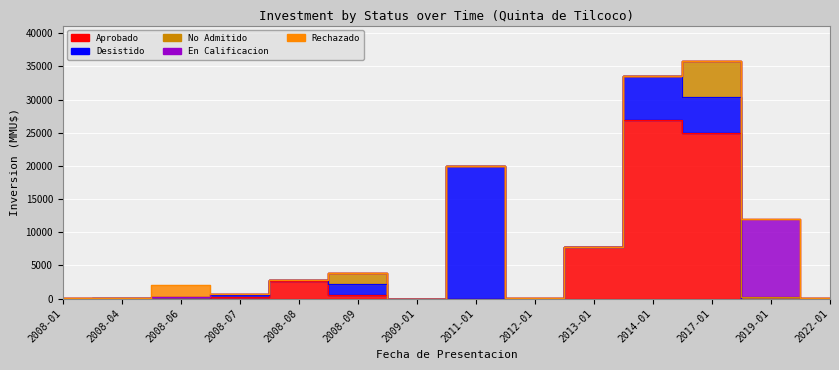

What is the average value of the No Admitido series?

552